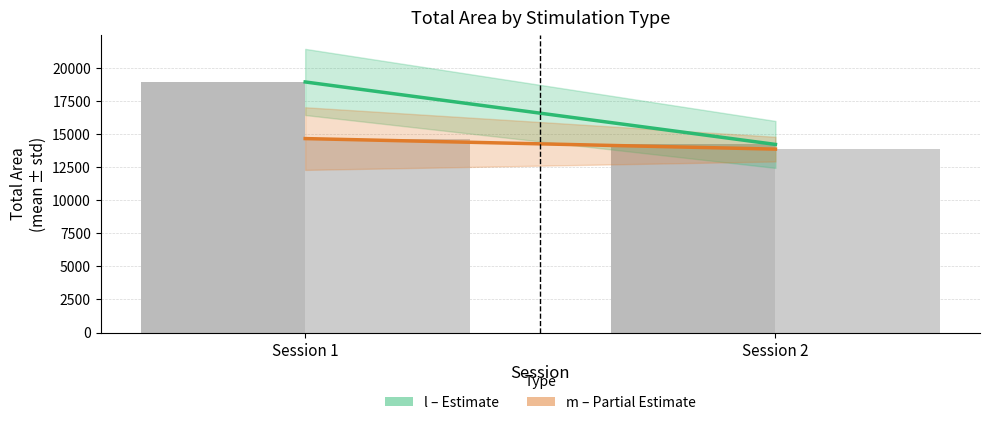

What is the sum of all m (mean) values?

28503.8